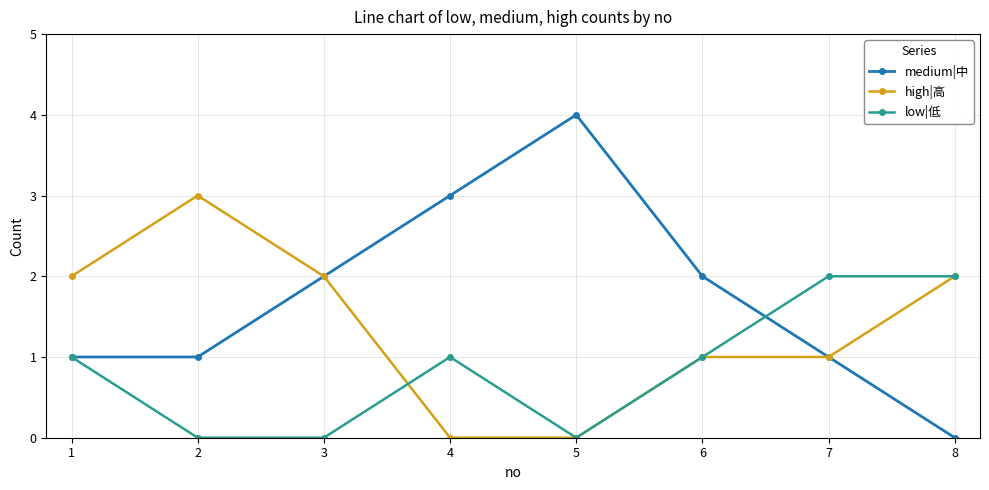

True or false: low|低 has a value of 1 at 8.

False